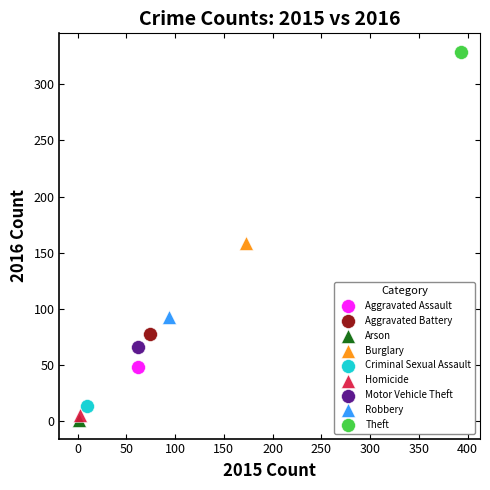

What are all the series names shown in the legend?

Aggravated Assault, Aggravated Battery, Arson, Burglary, Criminal Sexual Assault, Homicide, Motor Vehicle Theft, Robbery, Theft